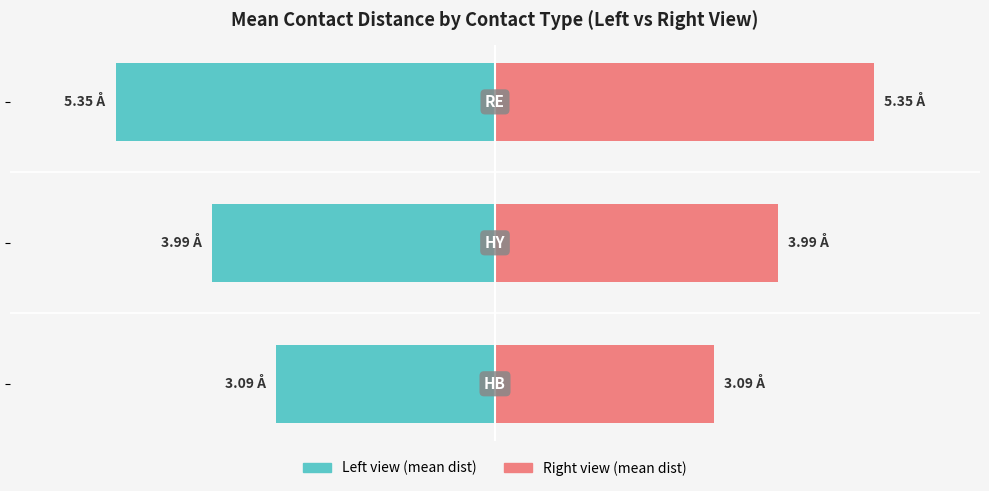

Which series has the largest total across all categories?

HB / HY / RE (right)